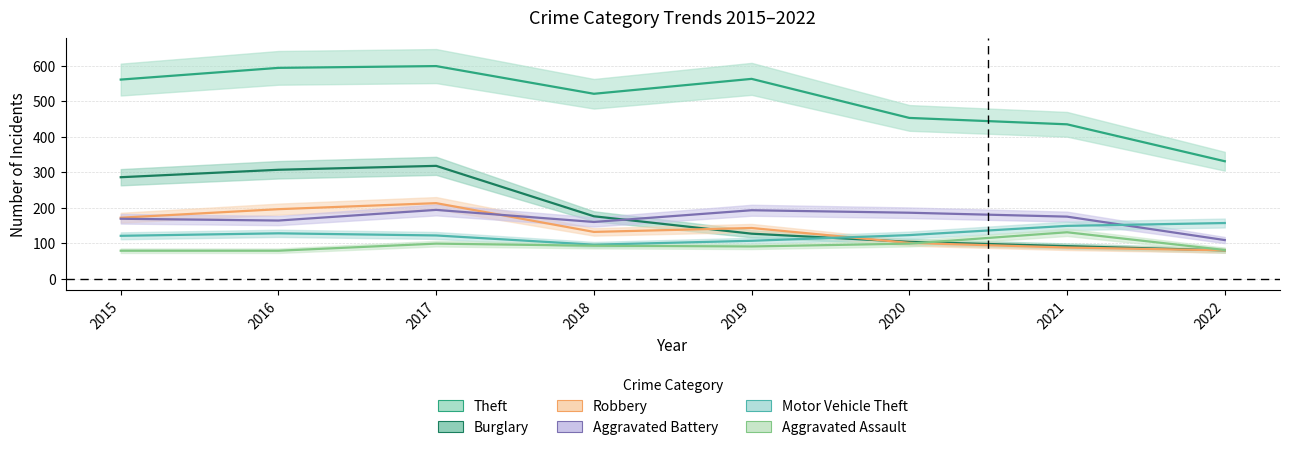

In Aggravated Battery, how many points are higher than both neighbors (excluding endpoints)?

2